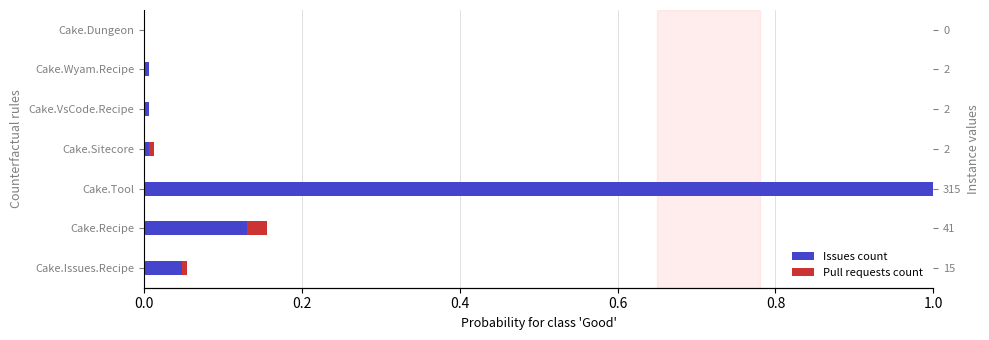

How many values in the Pull requests count series exceed 0?

4